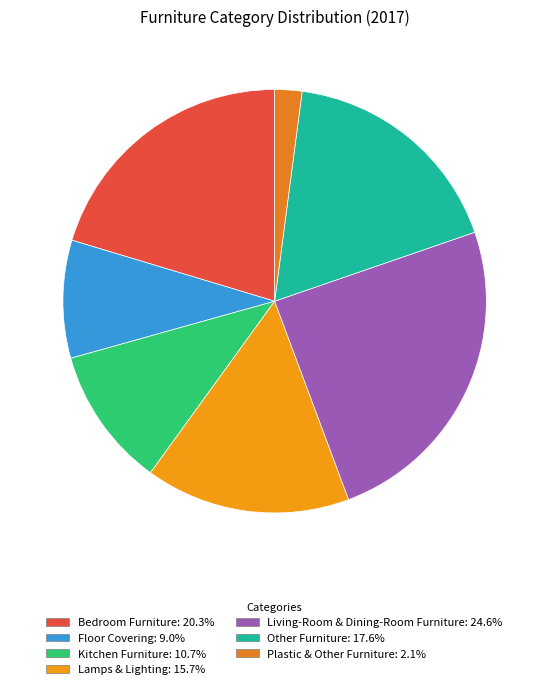

Which category has the smallest portion of the pie?

Plastic & Other Furniture